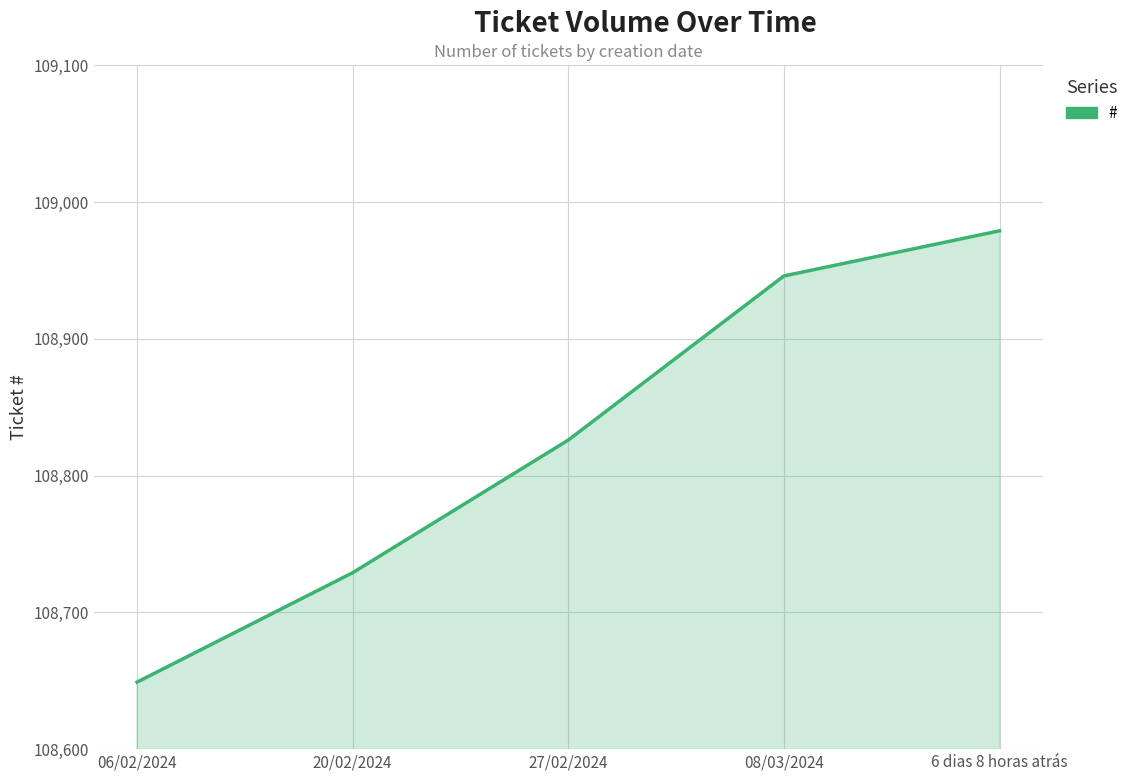

Reading left to right, extract all data points from this chart.

108649	108729	108826	108946	108979